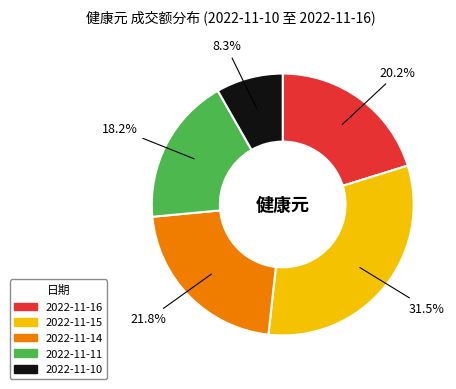

True or false: 2022-11-16 accounts for 26% of the total.

False